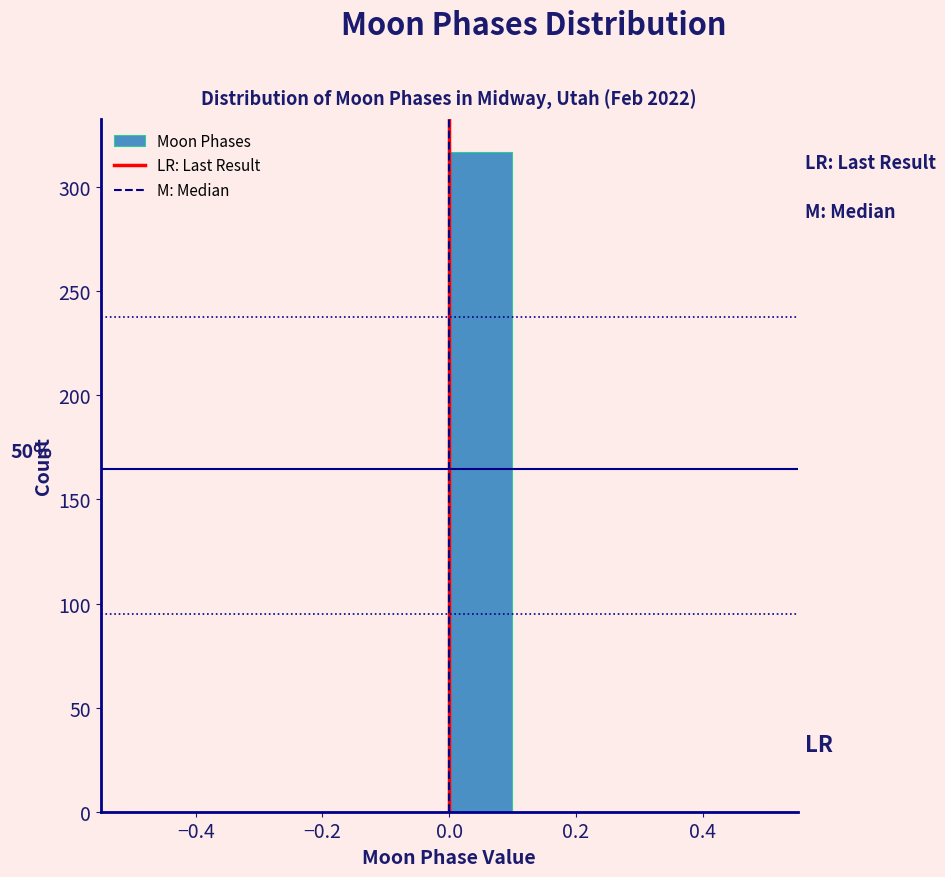

Over which range of the x-axis is the bar tallest?

0.0 to 0.1